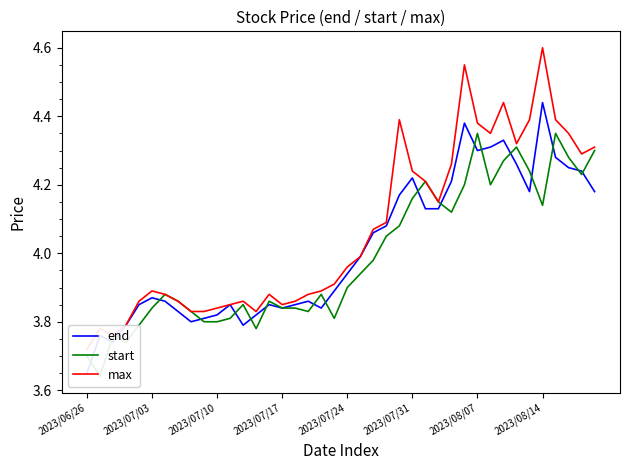

What is the sum of all max values?

162.6